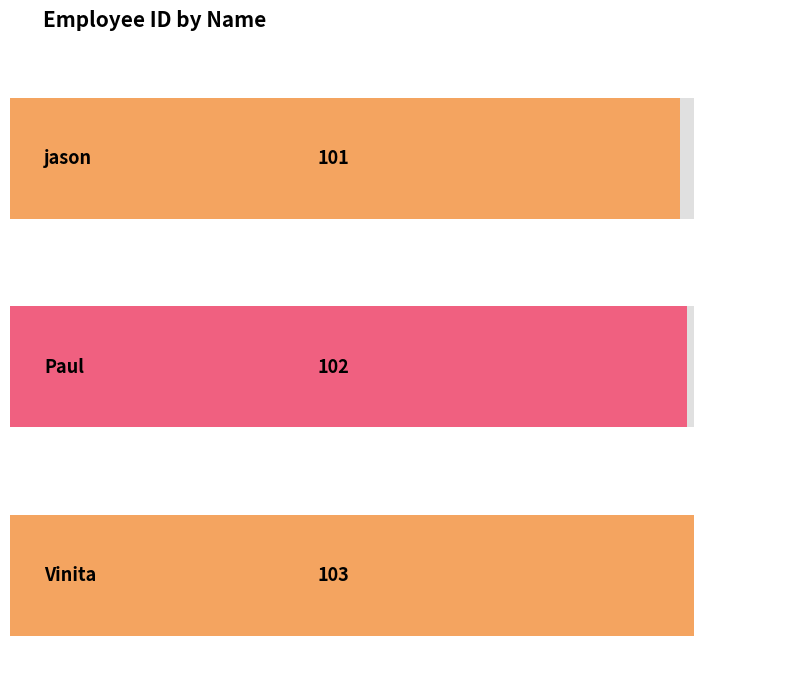

The value at Paul is 102. True or false?

True